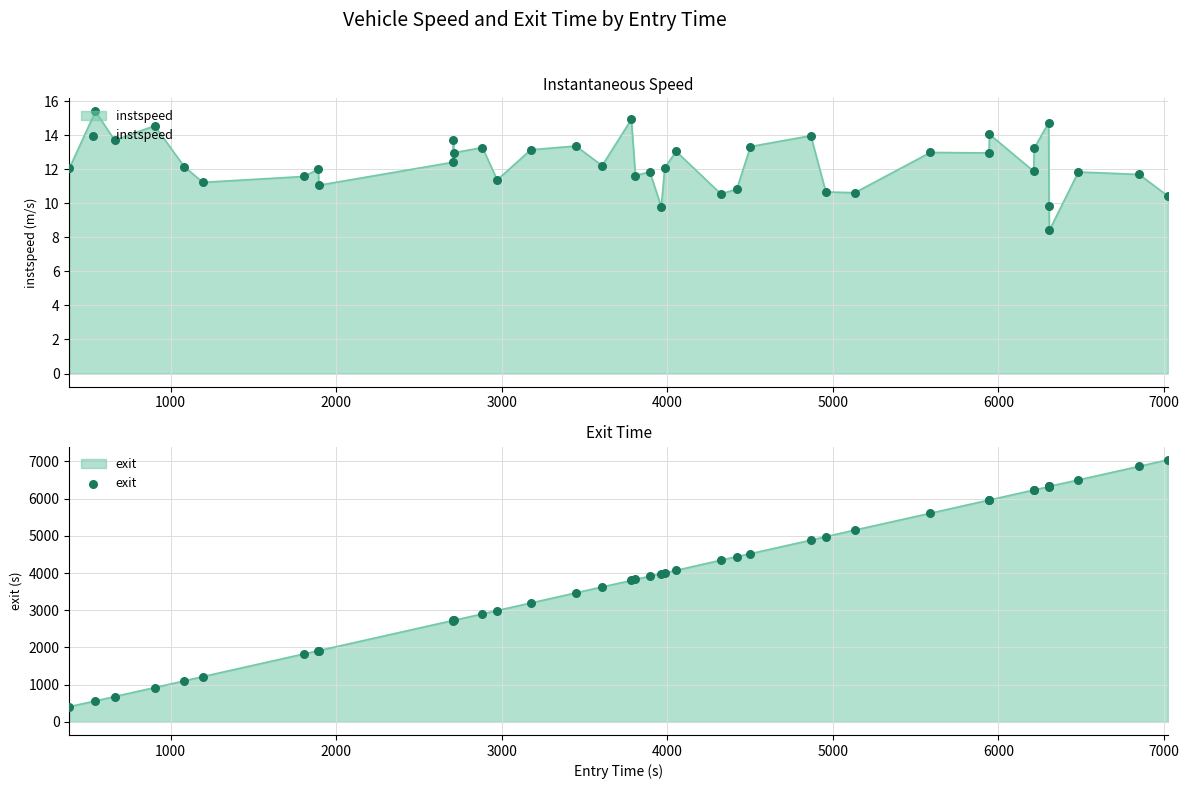

Which series contains the highest Y value?

exit